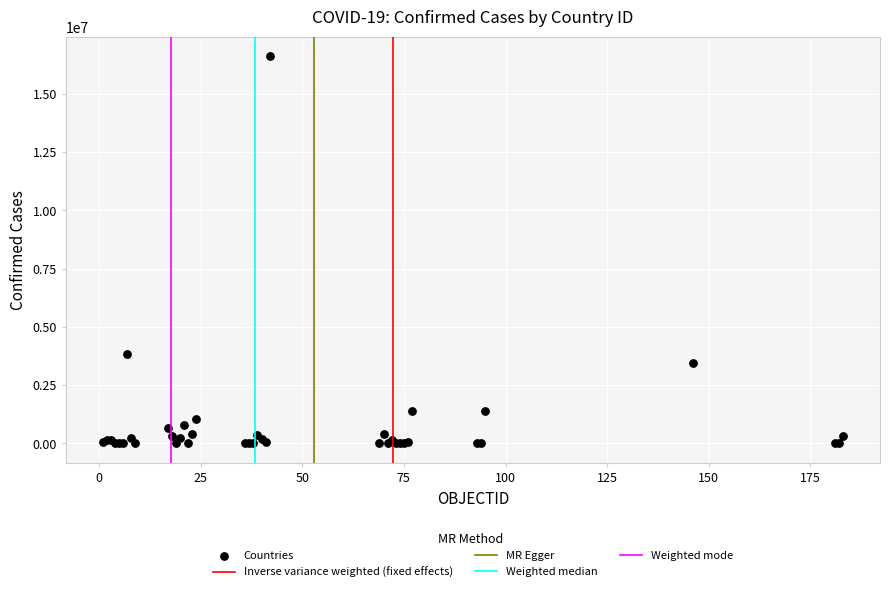

What Y value in the scatter plot is closest to 8312362?

3817139